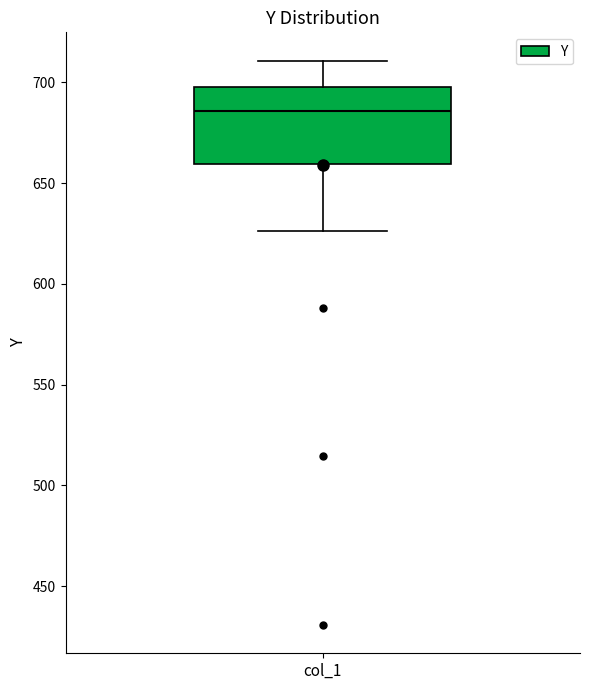

Read this box plot against the y-axis: the position of the median line, the range covered by the box, and the ends of both whiskers. The values are not printed on the chart, so give them approximately, as read against the axis.

median 685, box 660 to 700, whiskers 625 to 710